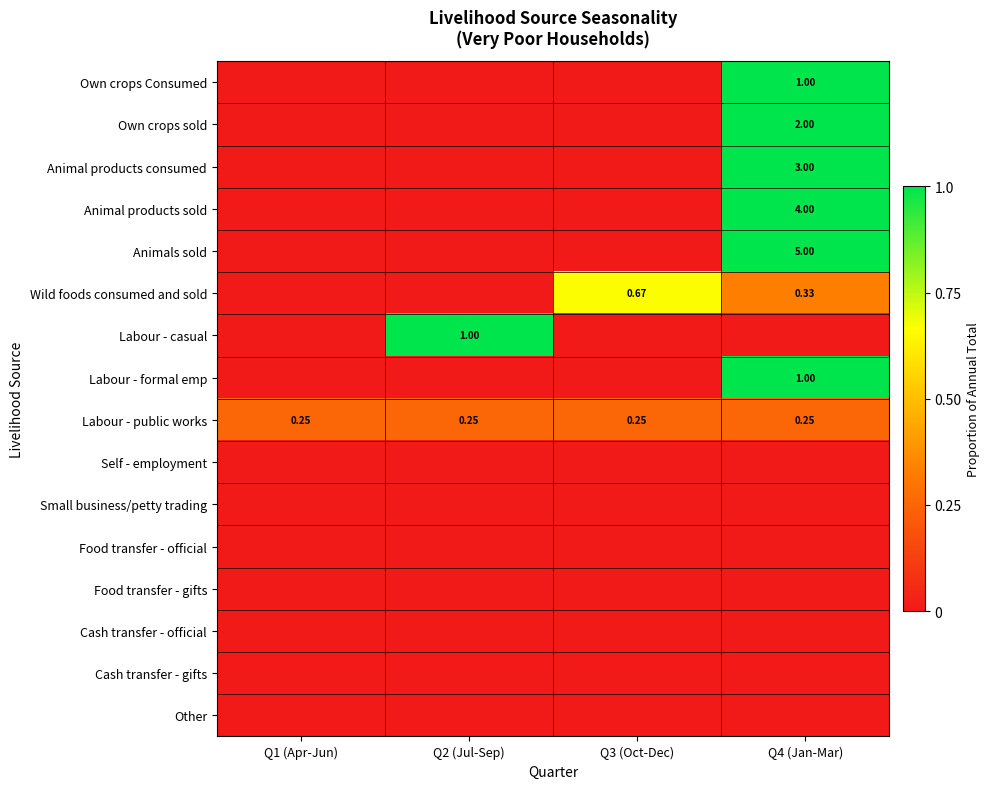

Count the number of data series in this chart.

16